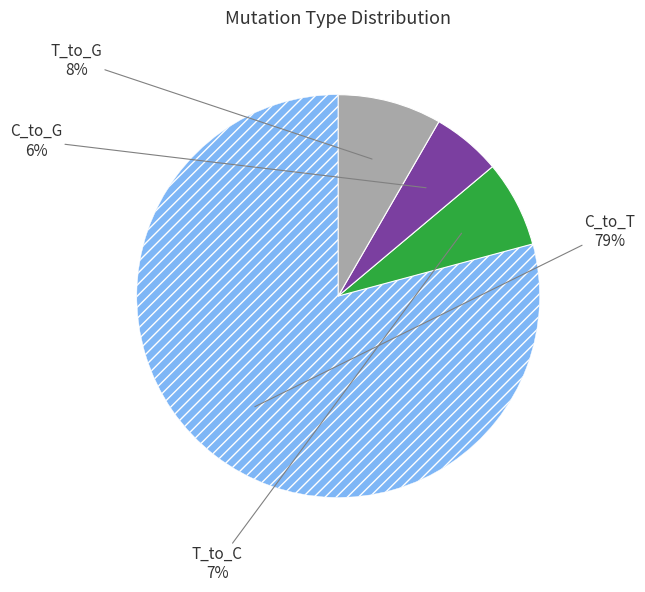

How many segments does this pie chart have?

4